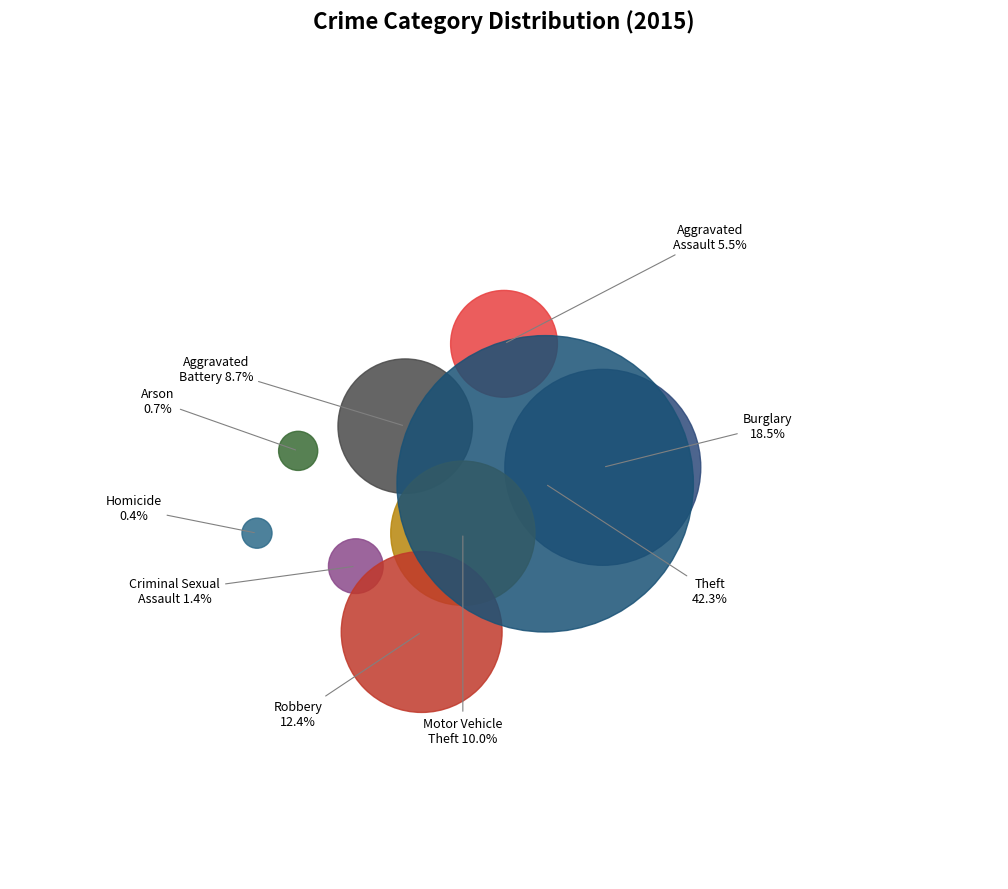

Is there a majority slice in this chart?

No